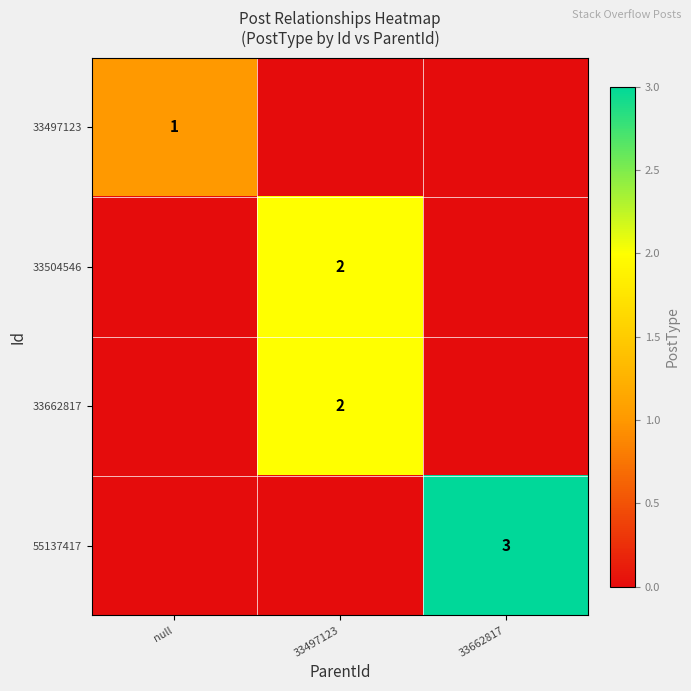

What is the total value across all series at 33662817?

3